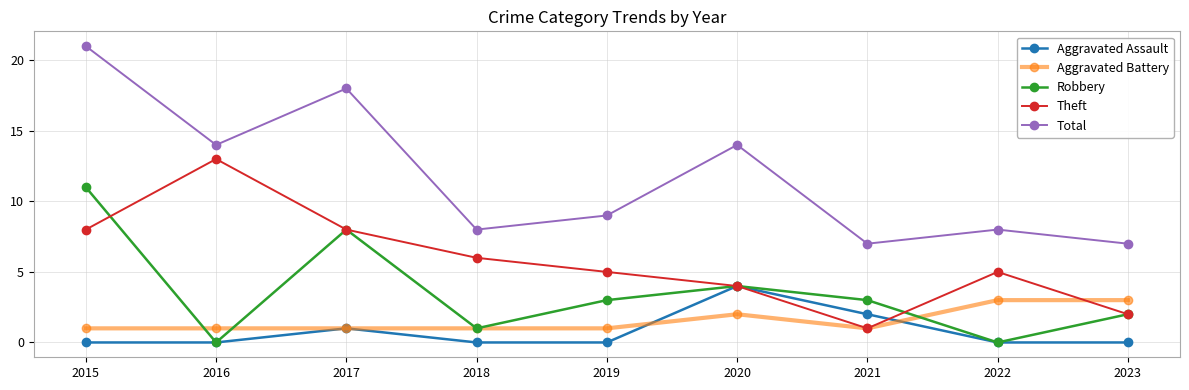

What are all the series names shown in the legend?

Aggravated Assault, Aggravated Battery, Robbery, Theft, Total